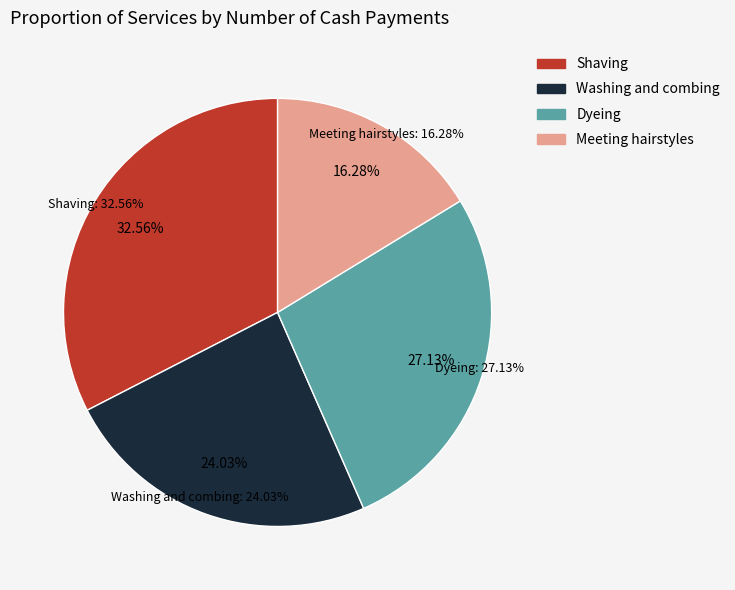

Approximately how many times larger is the value at Meeting hairstyles compared to Shaving?

0.5